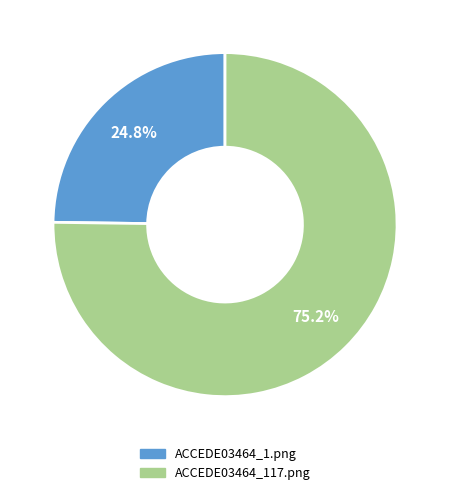

Which has a higher value, ACCEDE03464_1.png or ACCEDE03464_117.png?

ACCEDE03464_117.png